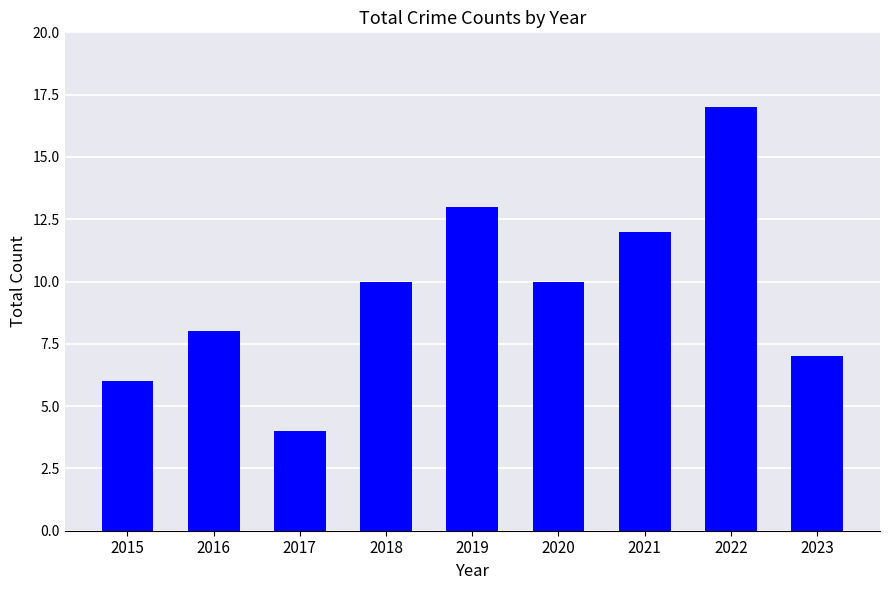

Read the value at 2017.

4